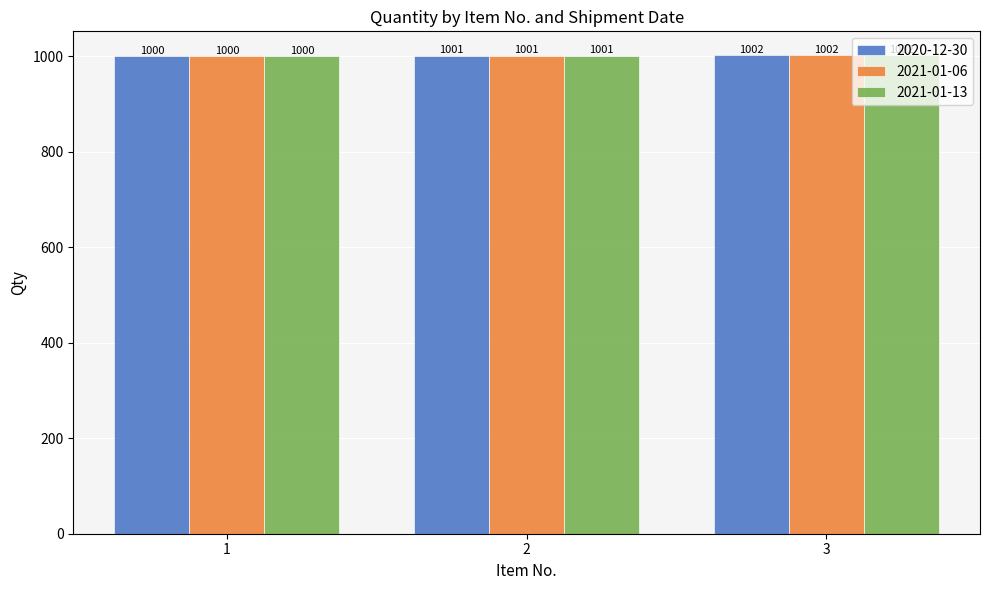

How many bars are there in each group?

3